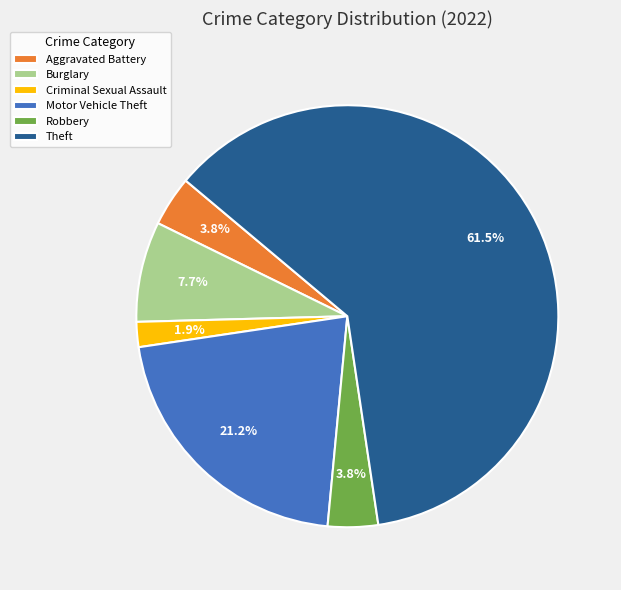

True or false: Criminal Sexual Assault accounts for 2% of the total.

True